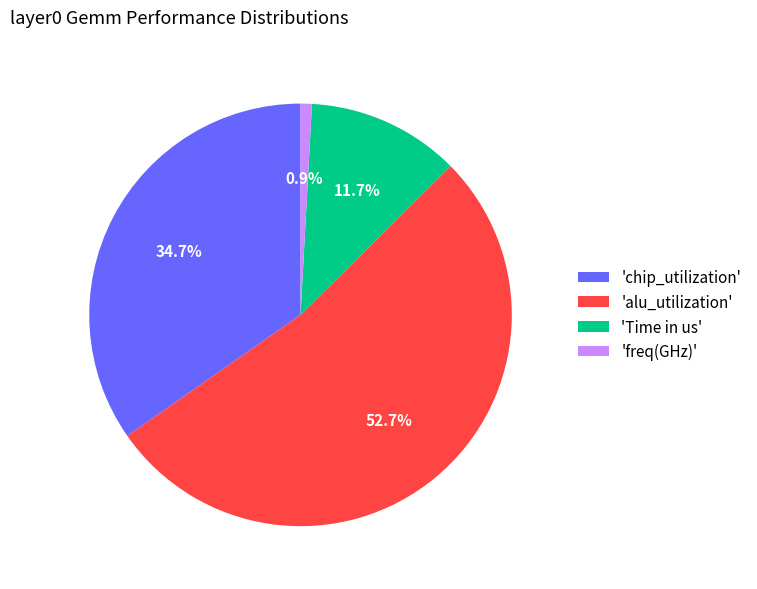

What percentage is NOT represented by 'alu_utilization'?

47.3%